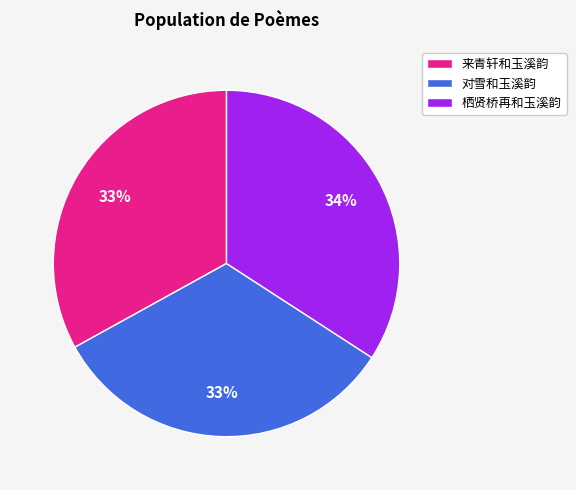

Does any single category account for the majority?

No